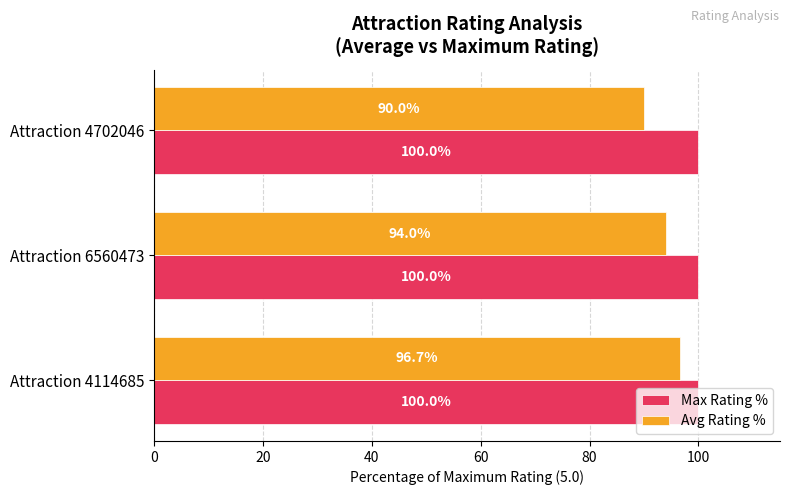

Rank the series by their maximum value, from highest to lowest.

Max Rating %, Avg Rating %